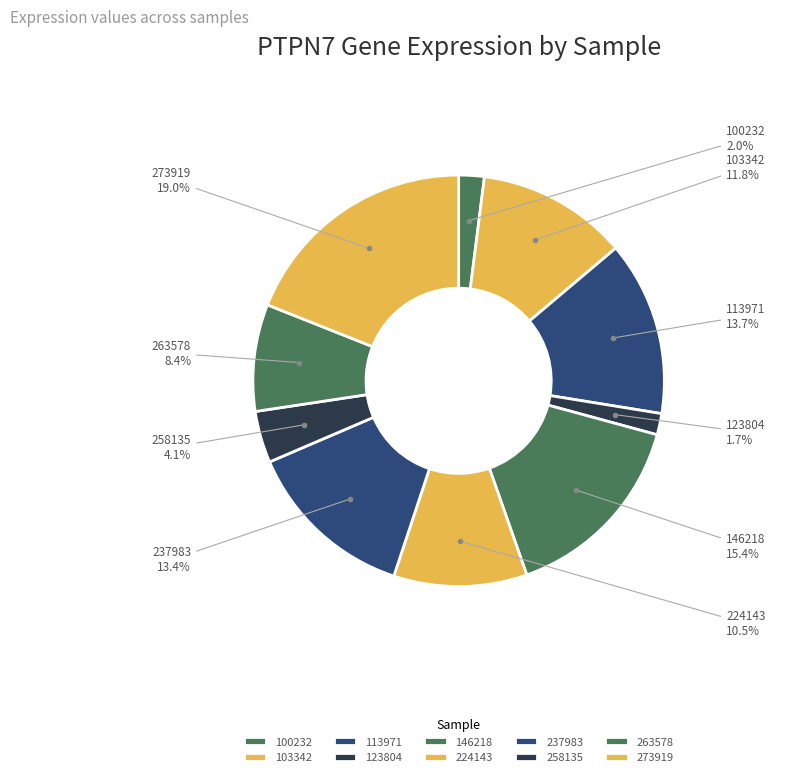

How many slices are in this pie chart?

10